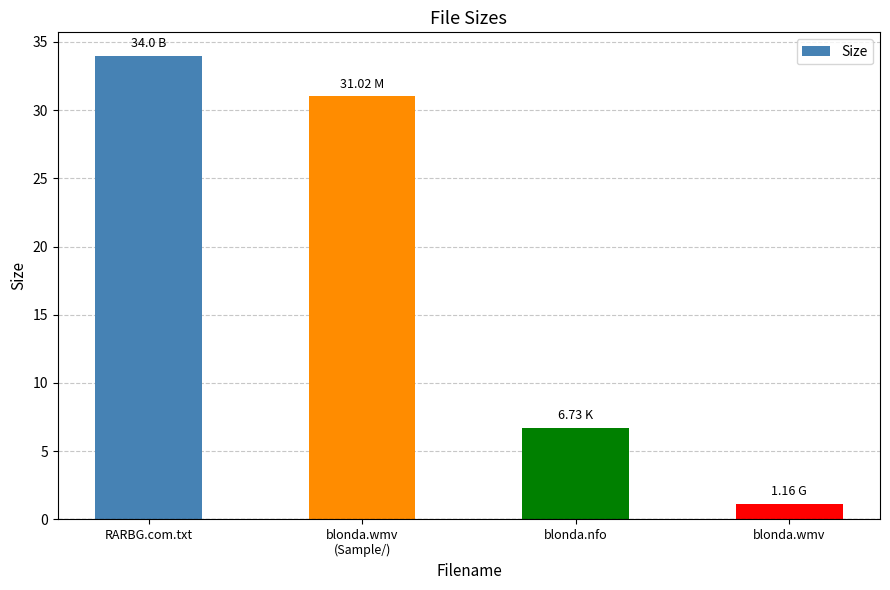

Is it true that the value at blonda.nfo is 6.7?

True